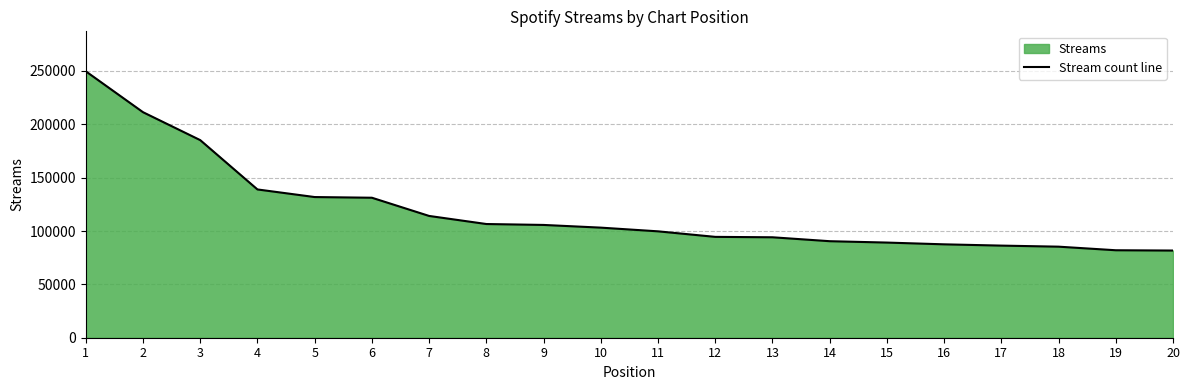

Reading left to right, transcribe all the data shown in this chart.

249703	211375	185198	138971	131842	131204	114136	106565	105706	103179	99715	94526	94139	90467	89183	87531	86331	85341	81984	81708